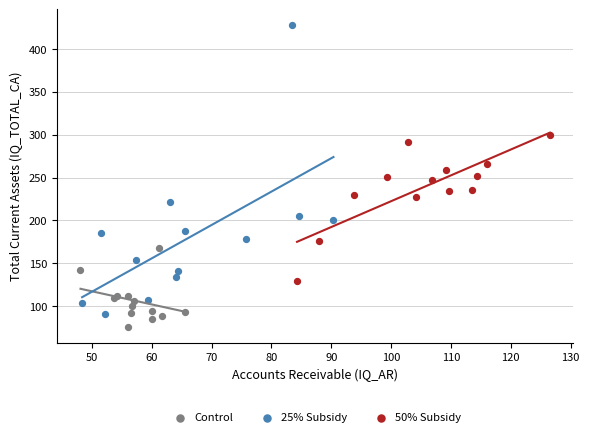

Which series has the largest Y range (max minus min)?

25% Subsidy